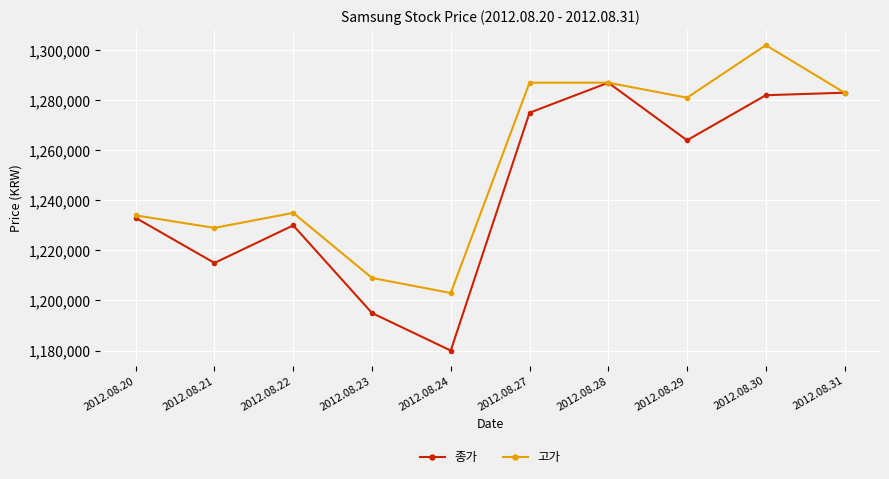

What is the minimum value for 종가?

1180000